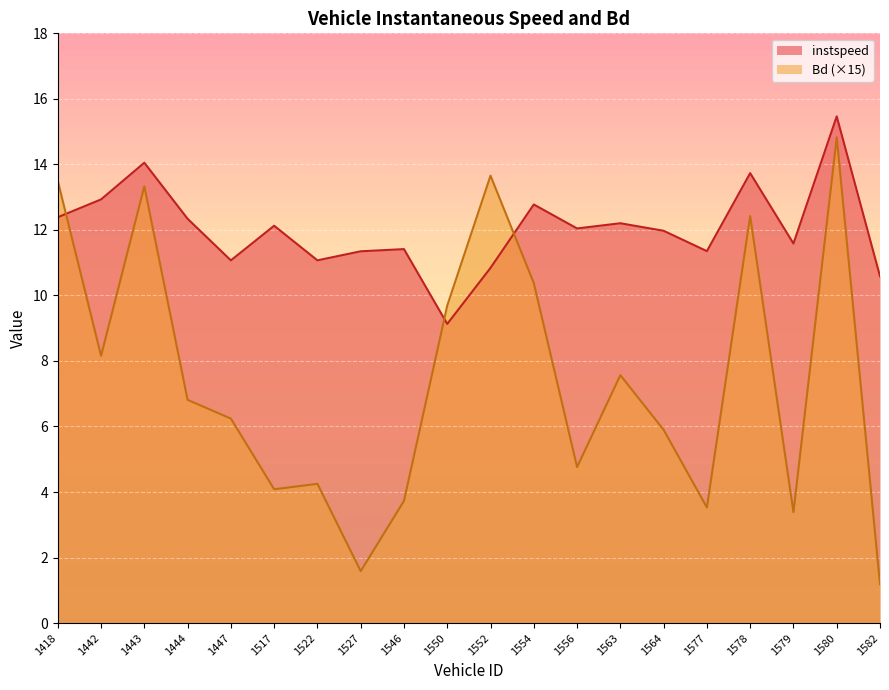

True or false: Bd and instspeed intersect in this chart.

True